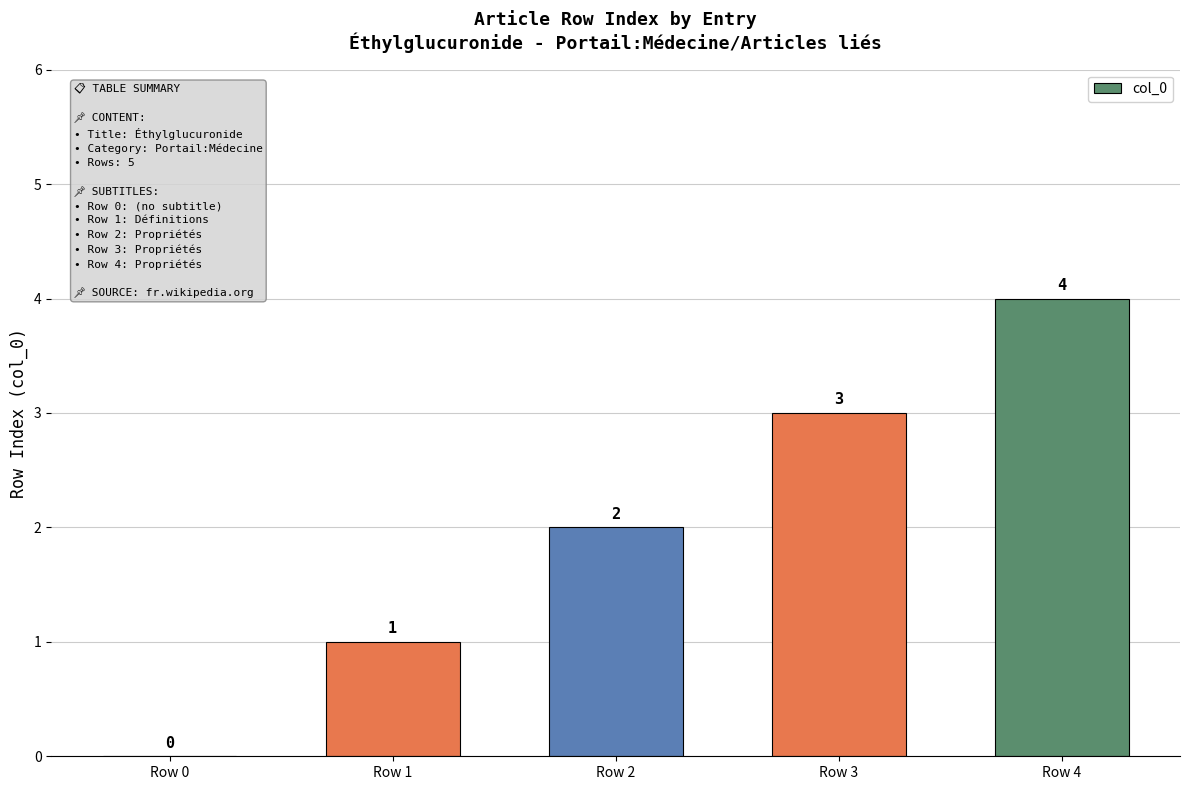

How many values are between 1 and 3?

3